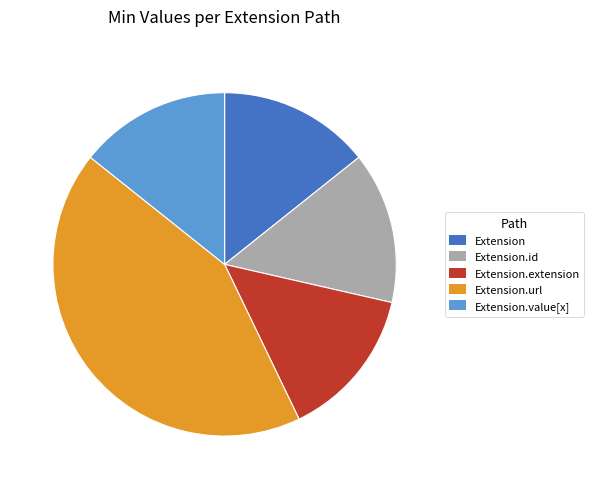

True or false: Extension.url accounts for 43% of the total.

True